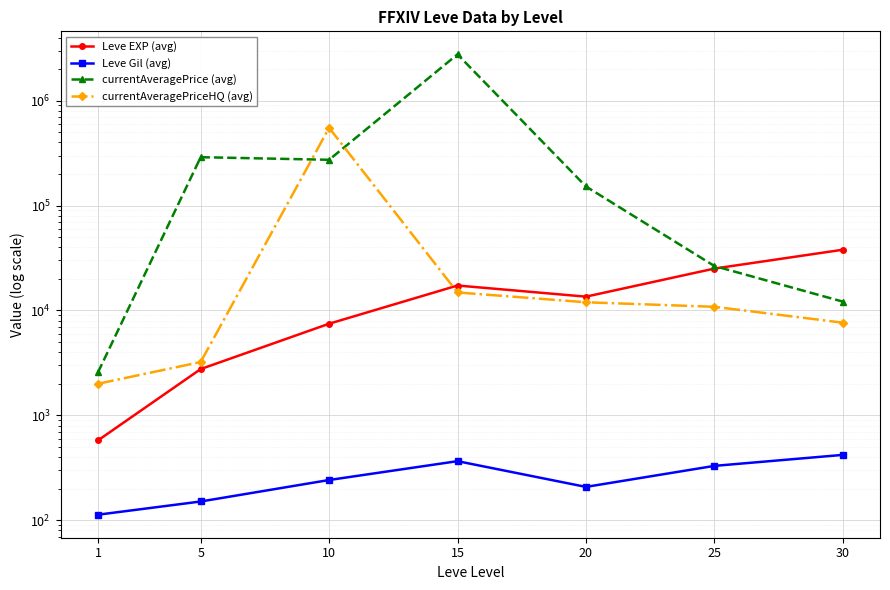

True or false: currentAveragePrice (avg) and Leve Gil (avg) intersect in this chart.

False